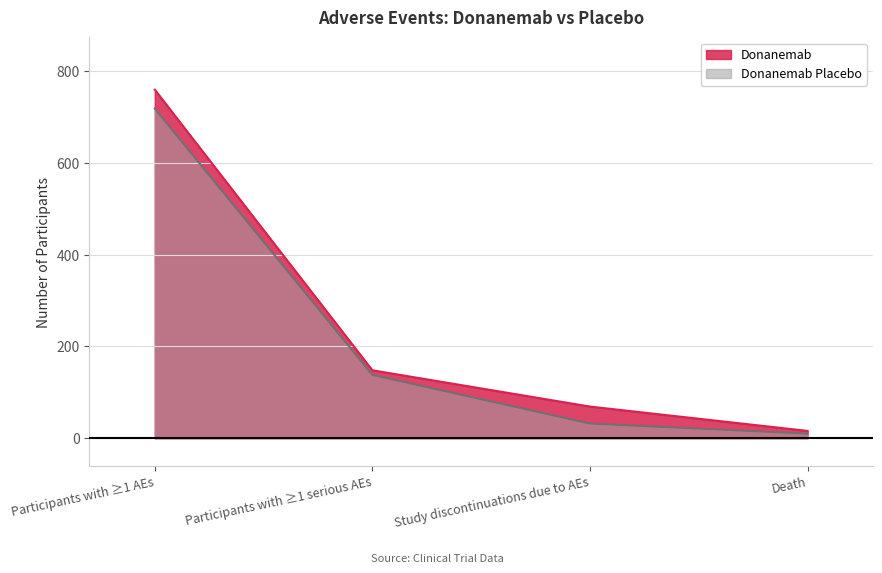

The value of Donanemab Placebo at Participants with ≥1 serious AEs is 138. True or false?

True